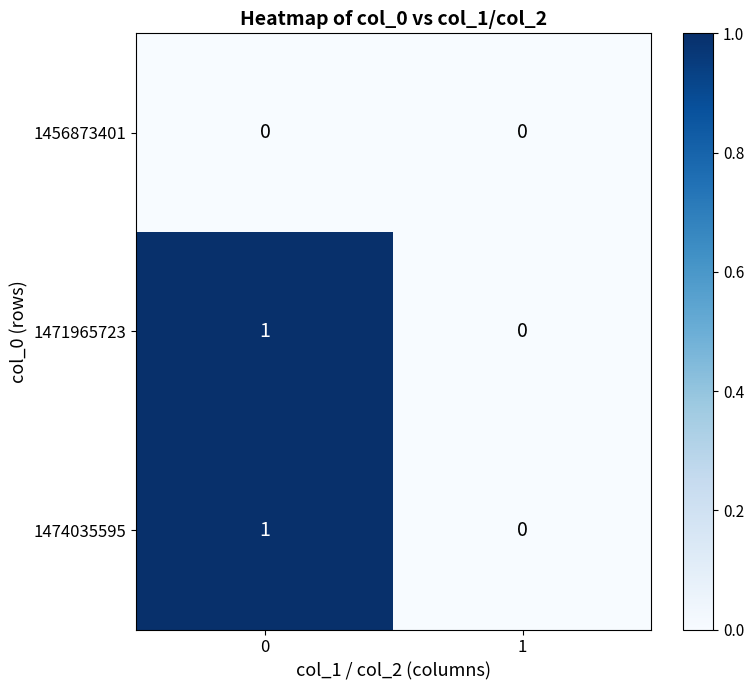

Is the value of 1474035595 at 0 greater than the value of 1456873401 at 1?

Yes